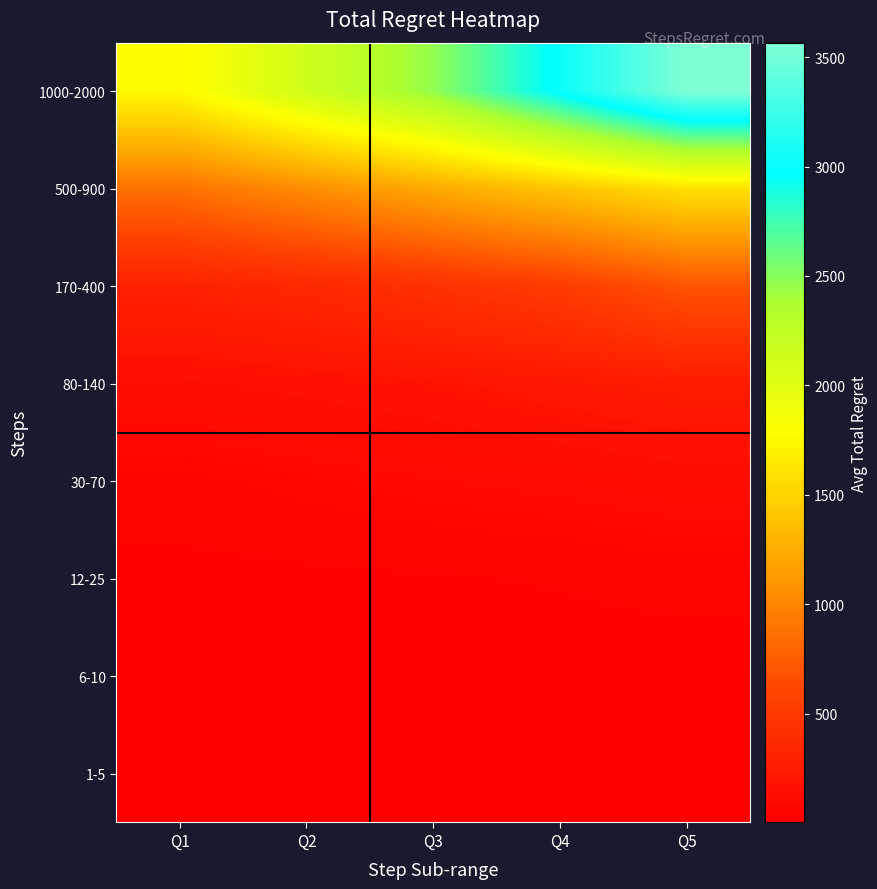

Which series has the largest total across all categories?

1000-2000